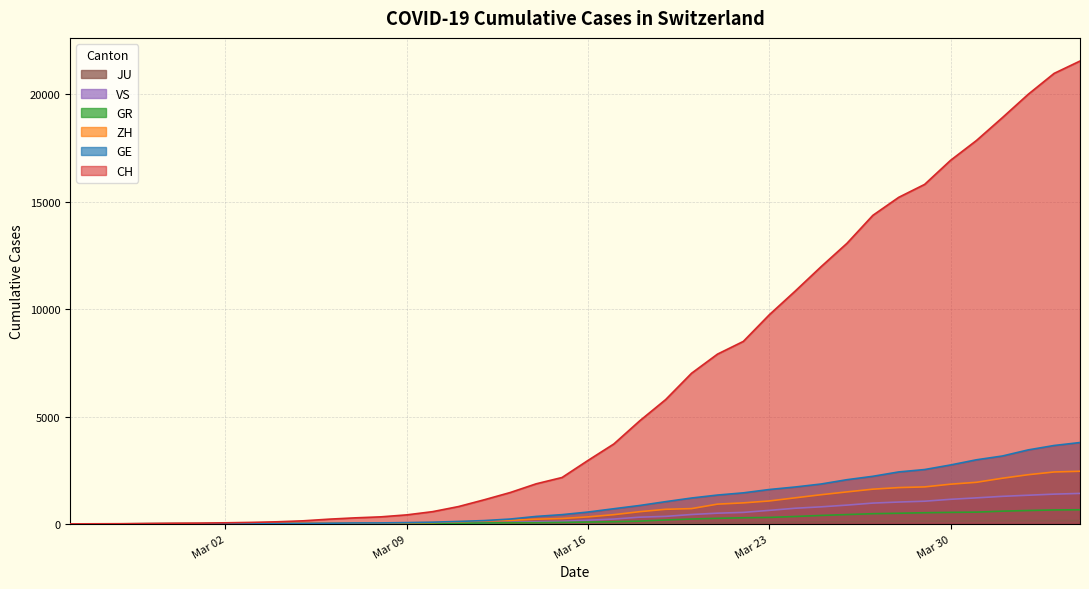

Which series has the largest range (max minus min)?

CH